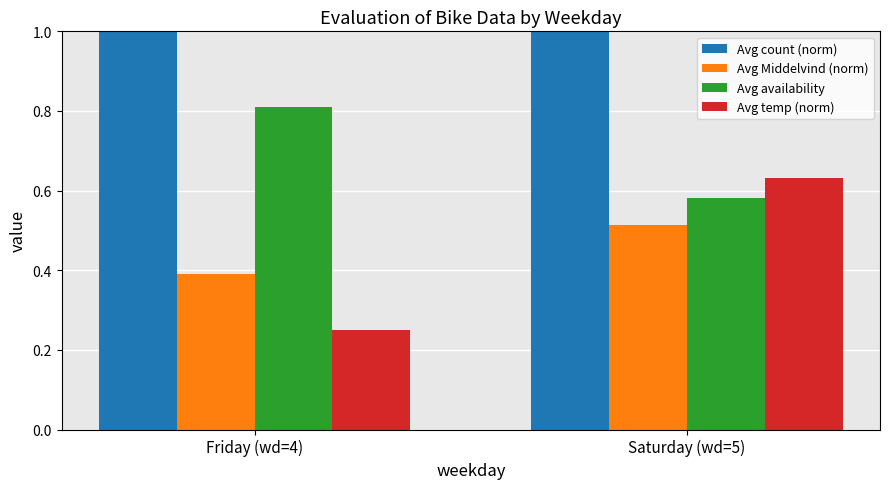

Which series has the largest total across all categories?

Avg count (norm)